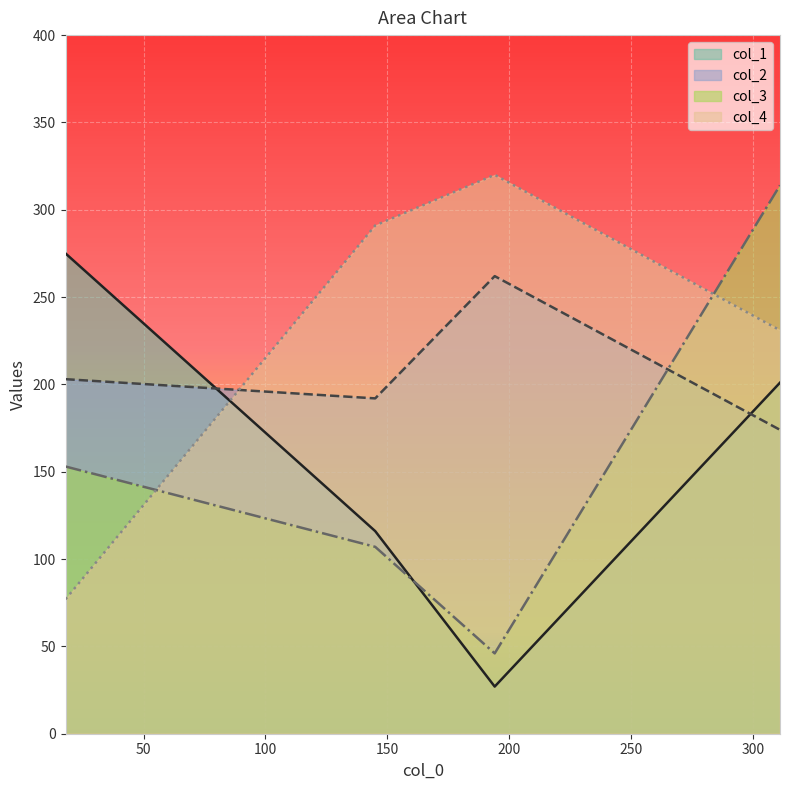

What is the average value of the col_4 series?

230